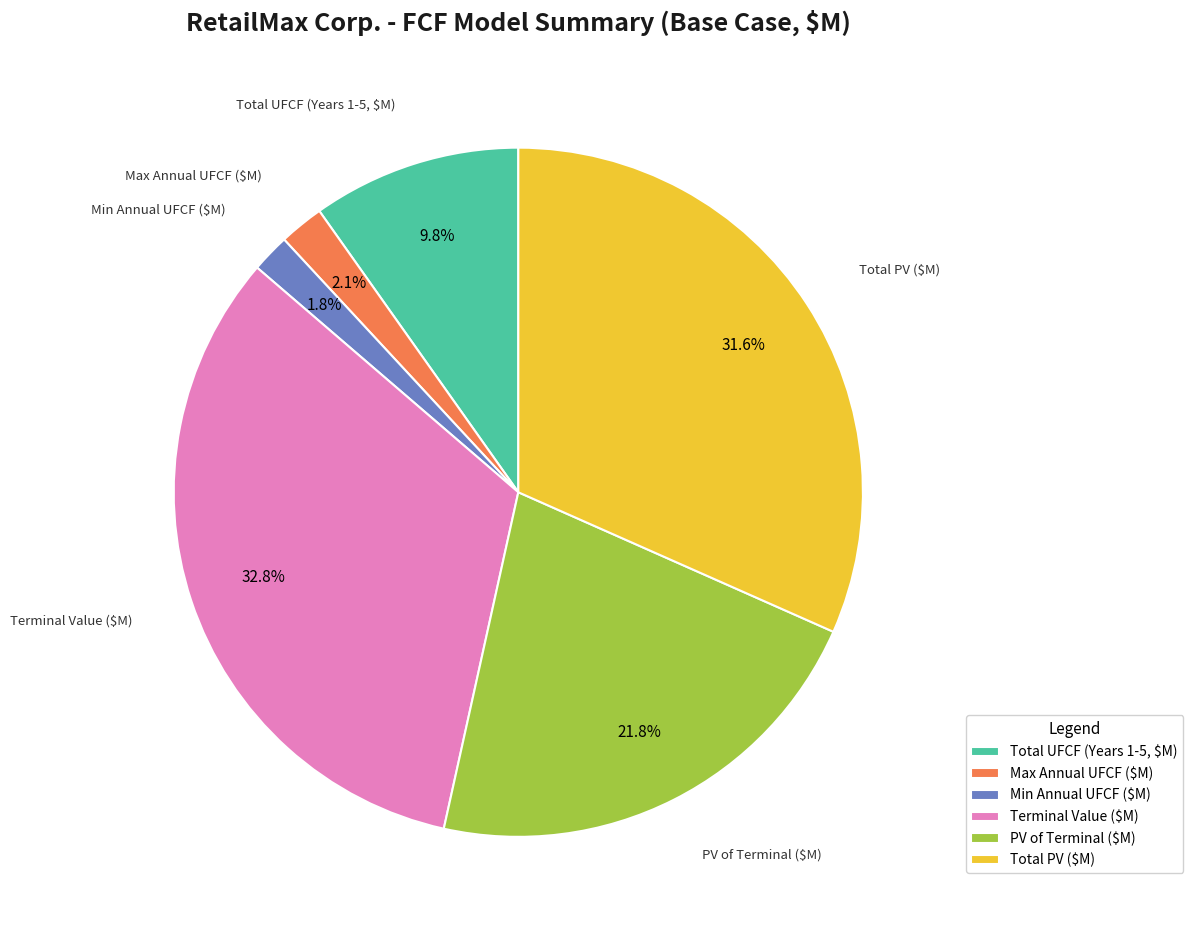

Combined, do Terminal Value ($M) and Total UFCF (Years 1-5, $M) account for over 50%?

No